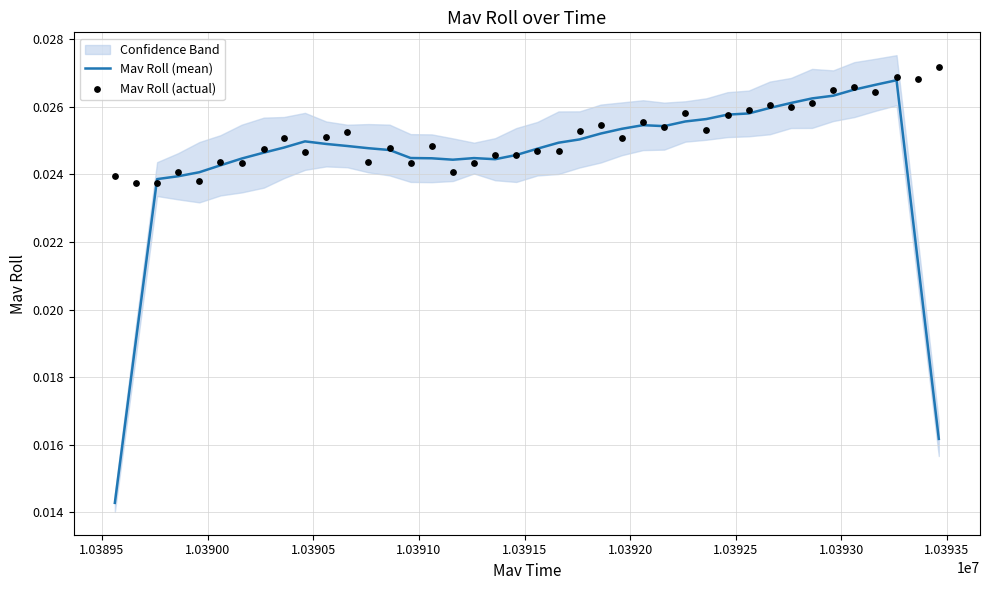

At how many categories does at least one series exceed 0?

40